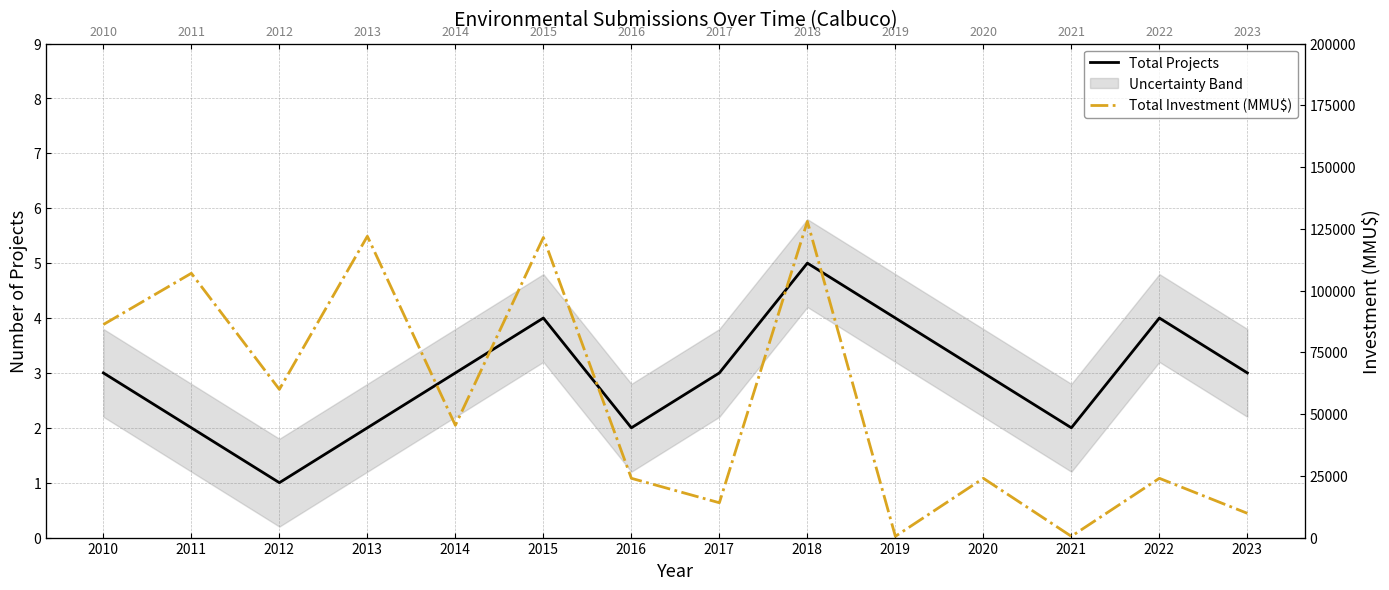

Which series has the largest range (max minus min)?

Total Investment (MMU$)